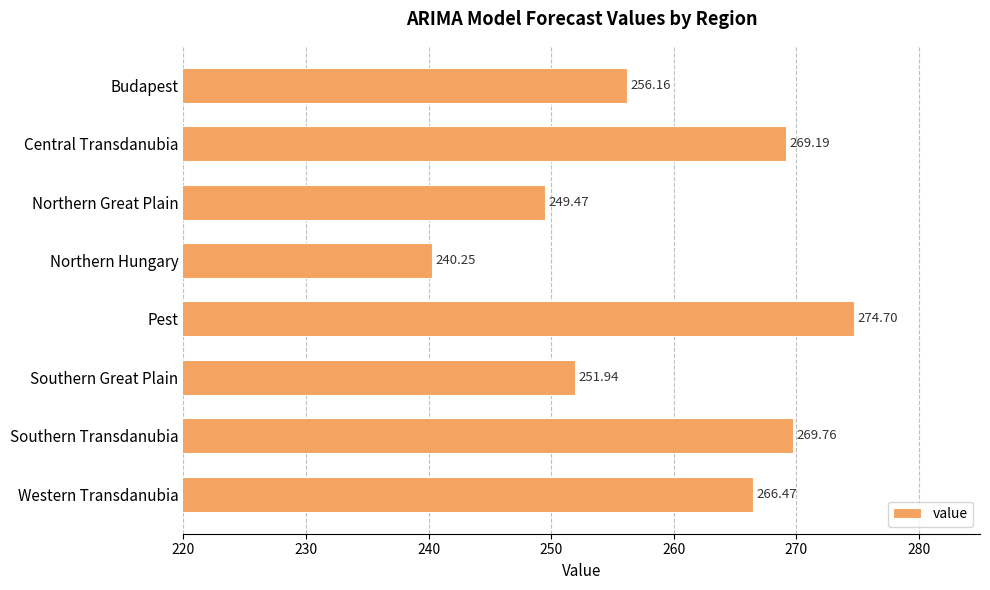

Count the number of values greater than 266.

4